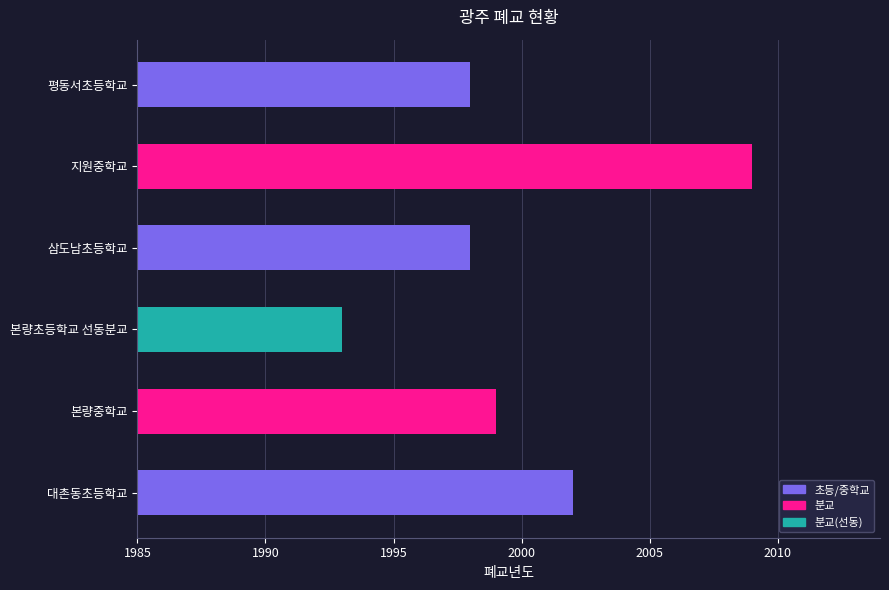

True or false: the data shows 2714 at 삼도남초등학교.

False